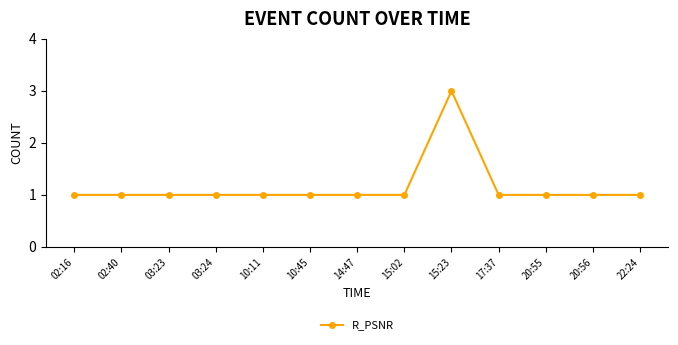

What is the ratio of the value at 10:45 to the value at 20:55?

1.0